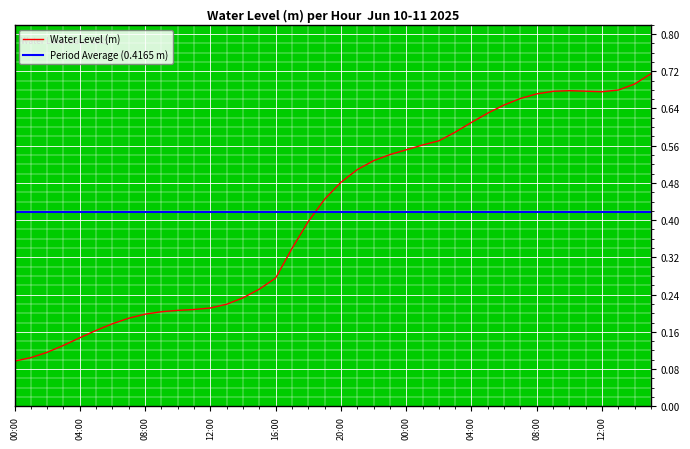

The chart shows a value of 0.7 at 2025-06-11 09:00. True or false?

True